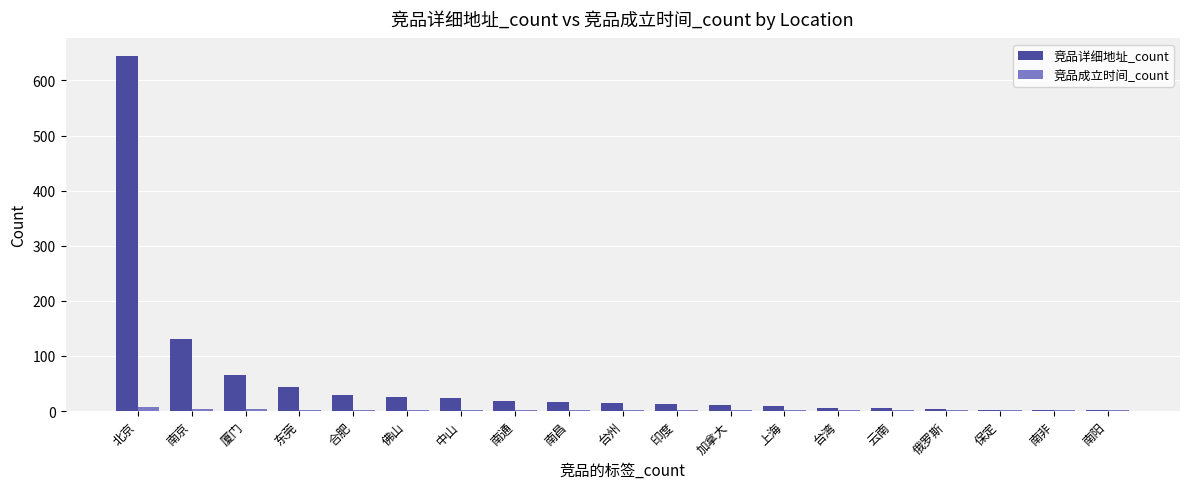

What is the sum of all 竞品详细地址_count values?

1063